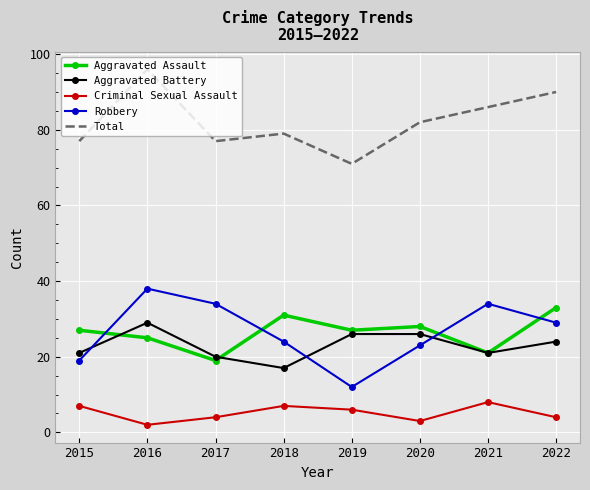

What is the total value across all series at 2019?

142